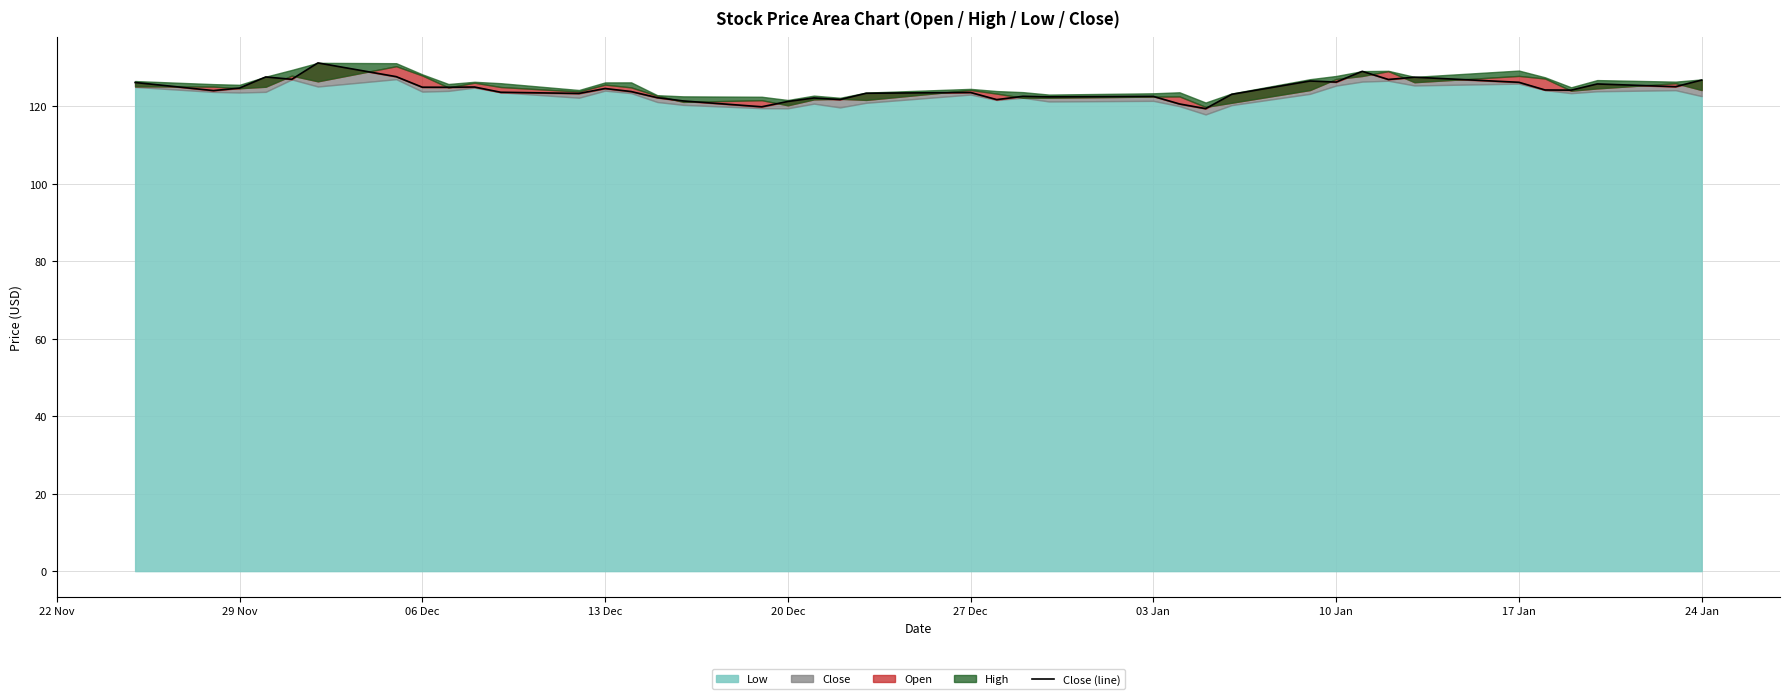

Reading left to right, transcribe all the data shown in this chart.

126.1	124.0	124.7	127.5	127.0	131.2	127.6	124.9	124.9	125.0	123.6	123.3	124.6	123.8	122.2	121.4	119.9	121.2	122.1	121.7	123.3	123.5	121.7	122.6	122.4	122.5	120.6	119.4	123.1	126.5	126.2	129.0	126.9	127.5	126.2	124.2	124.2	125.8	125.0	126.8